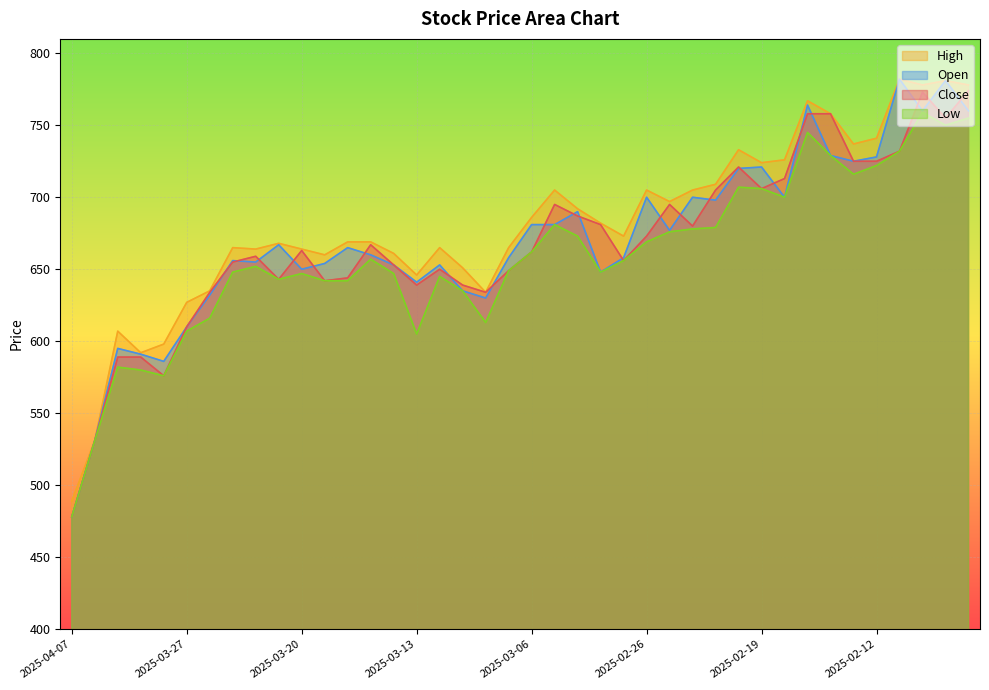

Reading left to right, extract all data points from this chart.

Close: 478	531	589	589	576	610	634	655	659	643	663	642	644	667	653	639	650	639	634	649	662	695	687	681	656	673	695	680	705	721	706	713	758	758	725	725	732	773	755	774
High: 489	531	607	592	598	627	635	665	664	668	664	660	669	669	661	646	665	651	634	665	686	705	692	682	673	705	697	705	709	733	724	726	767	758	737	741	782	778	781	778
Low: 478	531	582	580	576	607	616	648	652	643	647	642	642	657	647	605	645	635	613	649	662	681	673	648	656	669	676	678	679	707	706	700	745	729	716	722	732	759	750	755
Open: 478	531	595	591	586	610	632	656	655	667	650	654	665	660	653	641	653	635	630	658	681	681	690	648	658	700	677	700	698	720	721	700	764	729	725	728	782	760	781	760